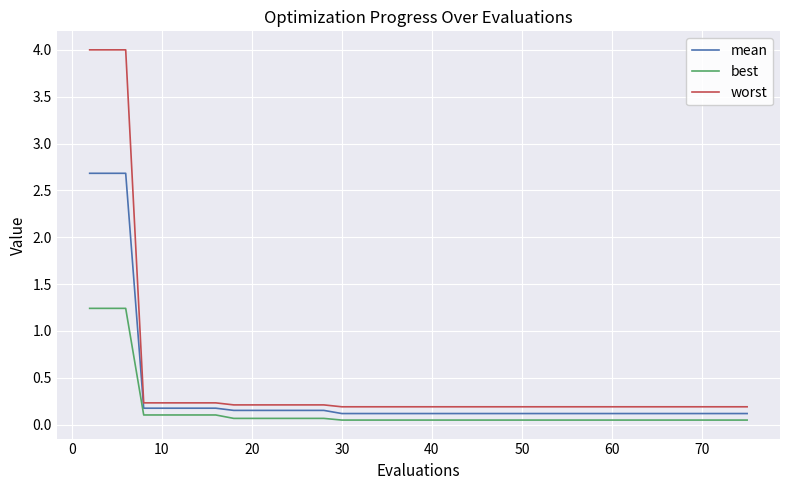

What is the greatest value displayed?

4.0